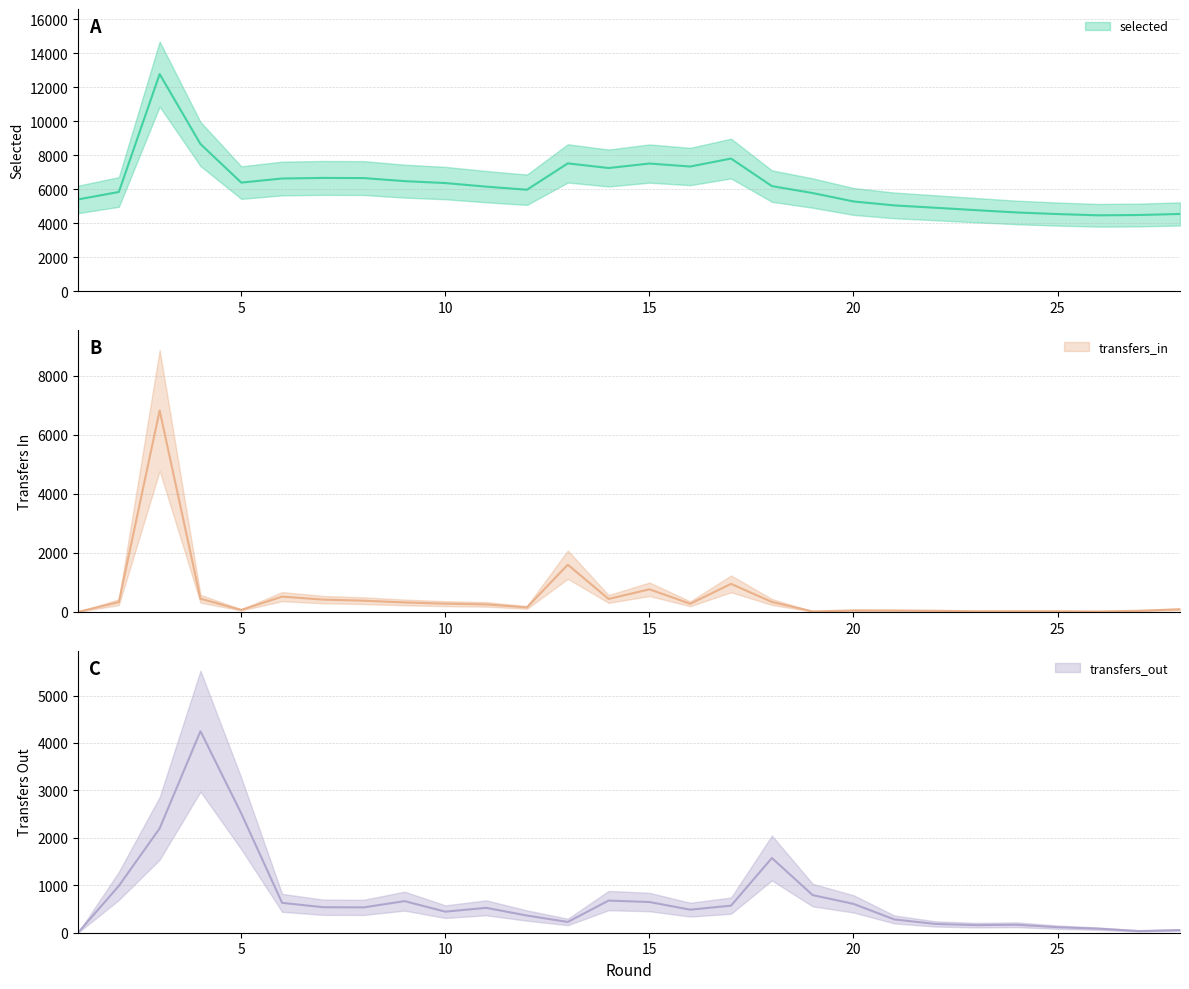

Which series has the widest spread of values?

selected